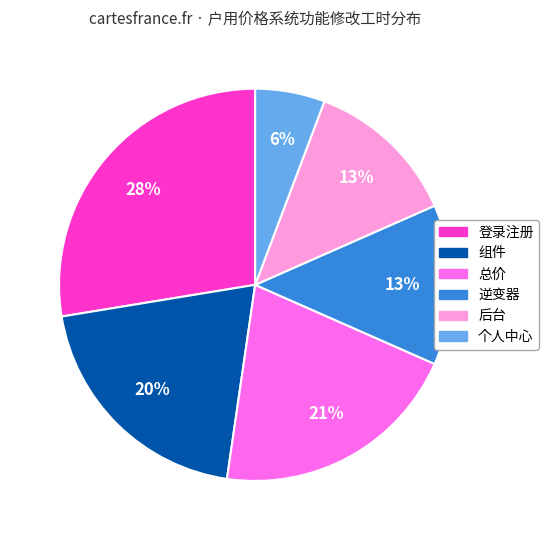

To the nearest percent, what is the difference between the largest and smallest slice percentages?

22%